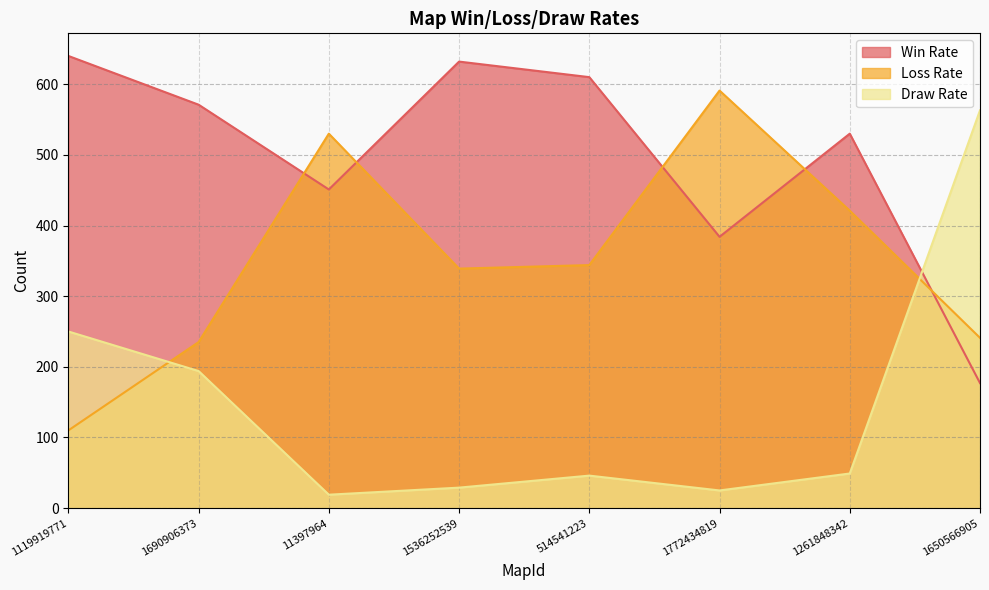

Reading right to left, extract all data points from this chart.

Win Rate: 1650566905=177	1261848342=530	1772434819=384	514541223=610	1536252539=632	11397964=451	1690906373=571	1119919771=640
Loss Rate: 1650566905=241	1261848342=421	1772434819=591	514541223=344	1536252539=339	11397964=530	1690906373=235	1119919771=110
Draw Rate: 1650566905=563	1261848342=49	1772434819=25	514541223=46	1536252539=29	11397964=19	1690906373=194	1119919771=250